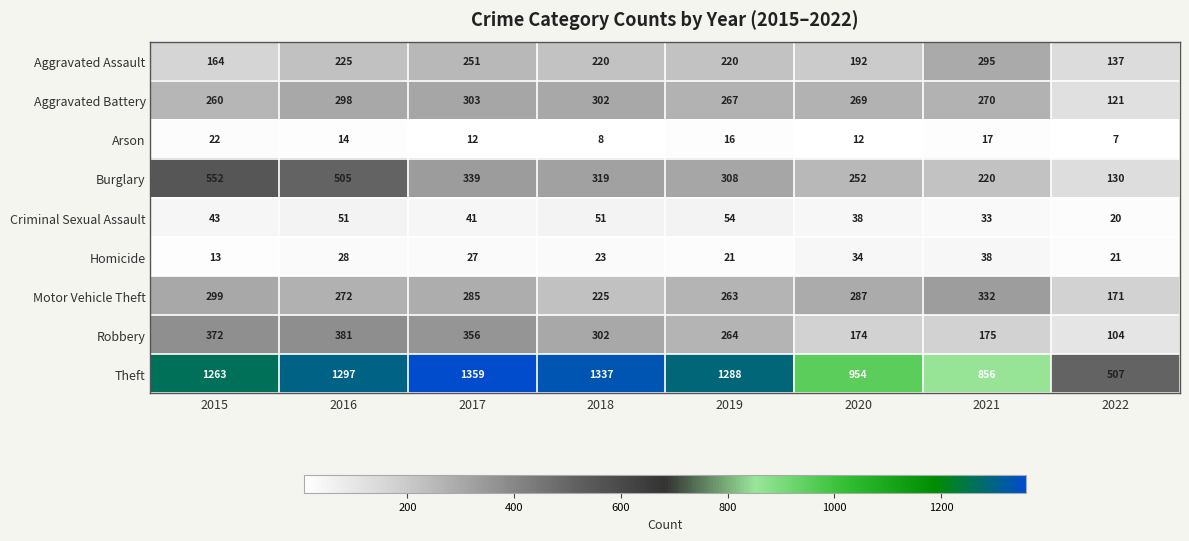

How many distinct data groups are displayed?

9